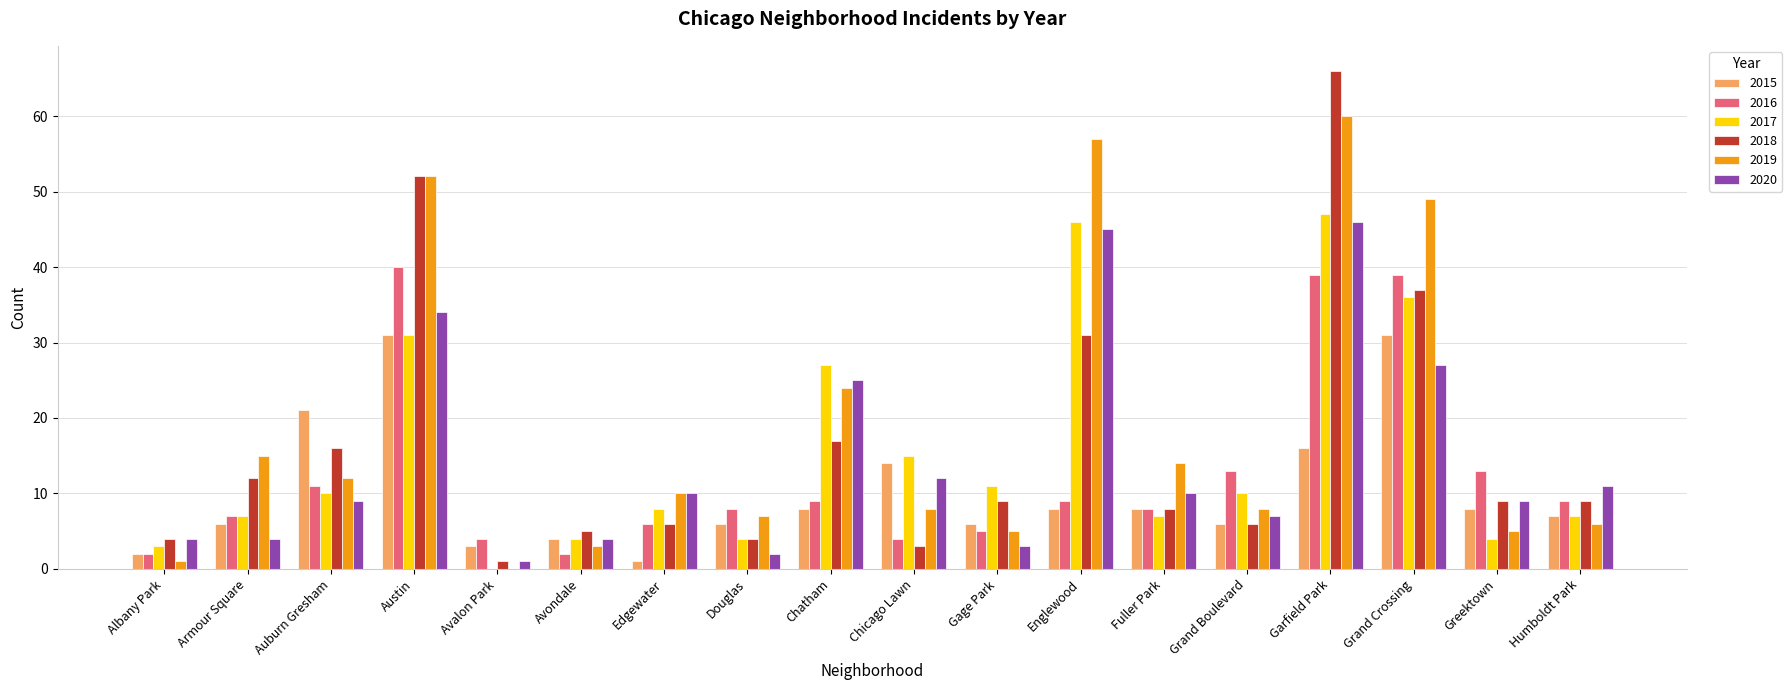

True or false: 2019 has a value of 101 at Englewood.

False